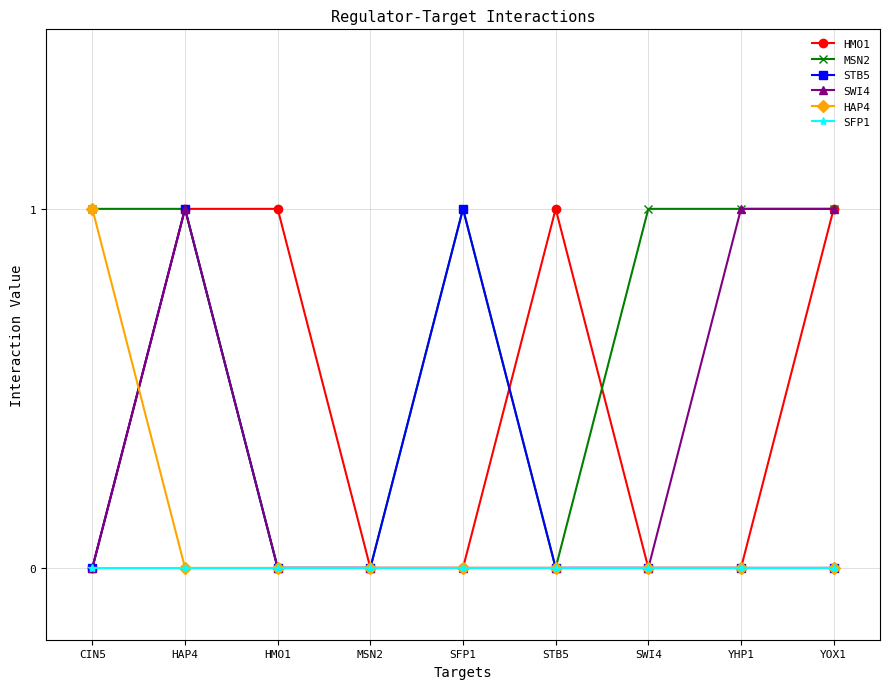

What is the total value across all series at SWI4?

1